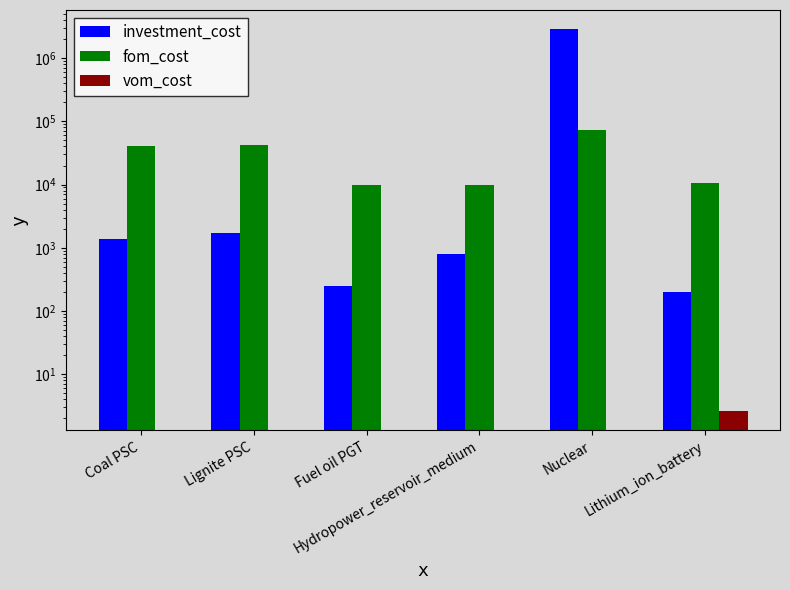

True or false: vom_cost has a value of 1.3 at Fuel oil PGT.

False